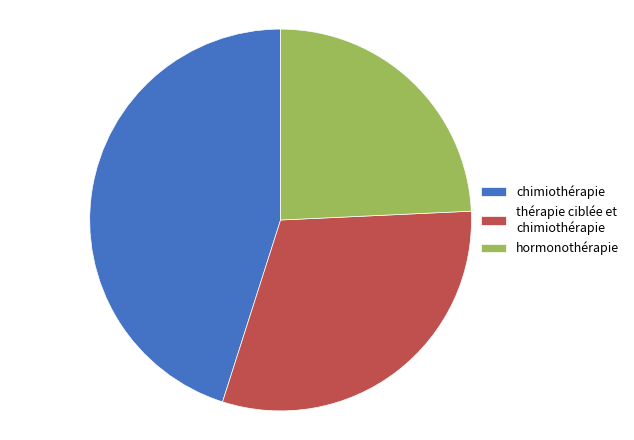

How many slices are in this pie chart?

3